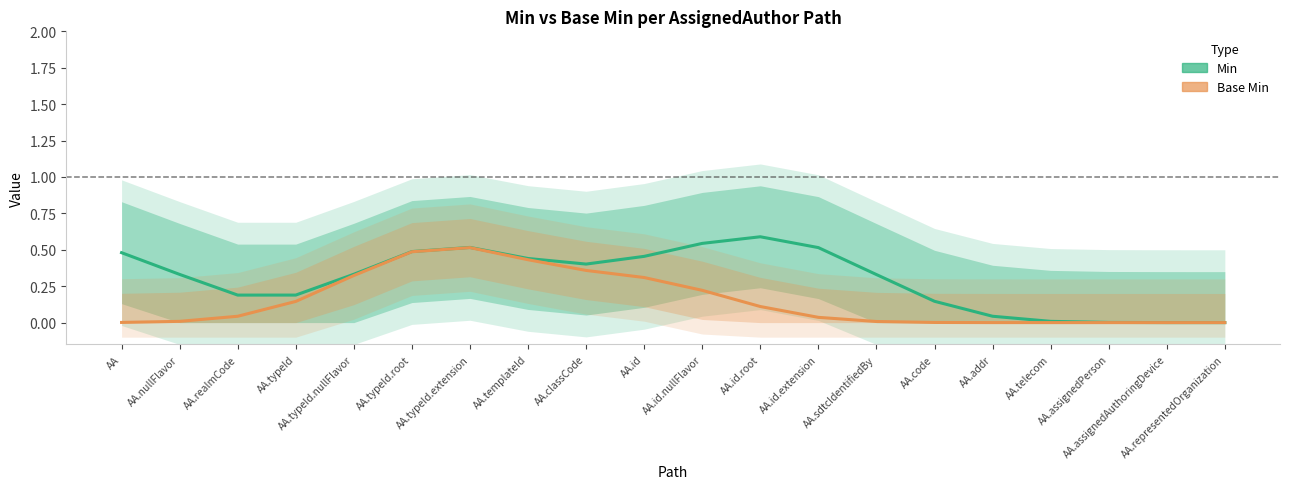

What is the difference between the Base Min (line) values at AA.telecom and AA.id.nullFlavor?

0.2